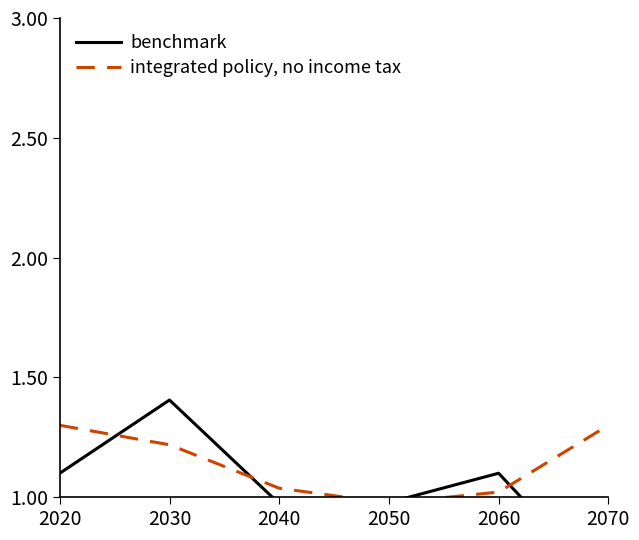

Reading left to right, transcribe all the data shown in this chart.

benchmark: 2020=1.1	2030=1.4	2040=1.0	2050=1.0	2060=1.1	2070=0.6
integrated policy, no income tax: 2020=1.3	2030=1.2	2040=1.0	2050=1.0	2060=1.0	2070=1.3